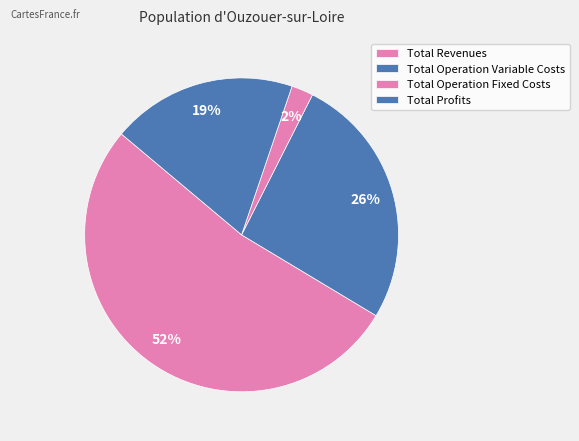

Rank the categories by value from highest to lowest.

Total Revenues, Total Operation Variable Costs, Total Profits, Total Operation Fixed Costs